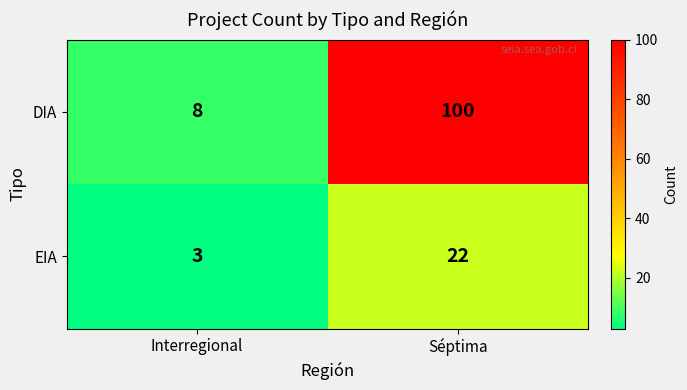

What value does the DIA series have at Interregional, to the nearest 5?

10